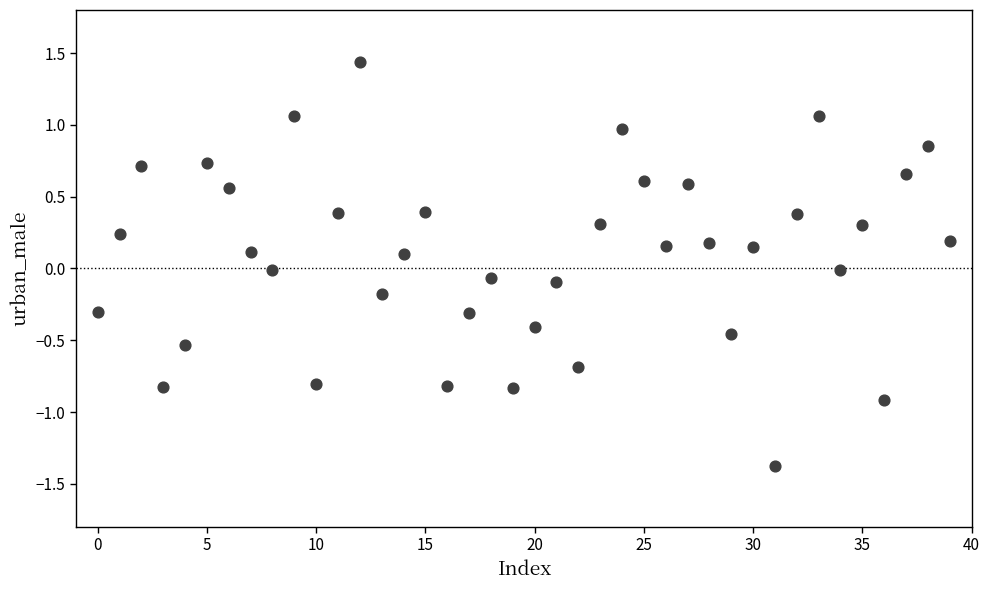

What is the range of Y values (max minus min)?

2.8